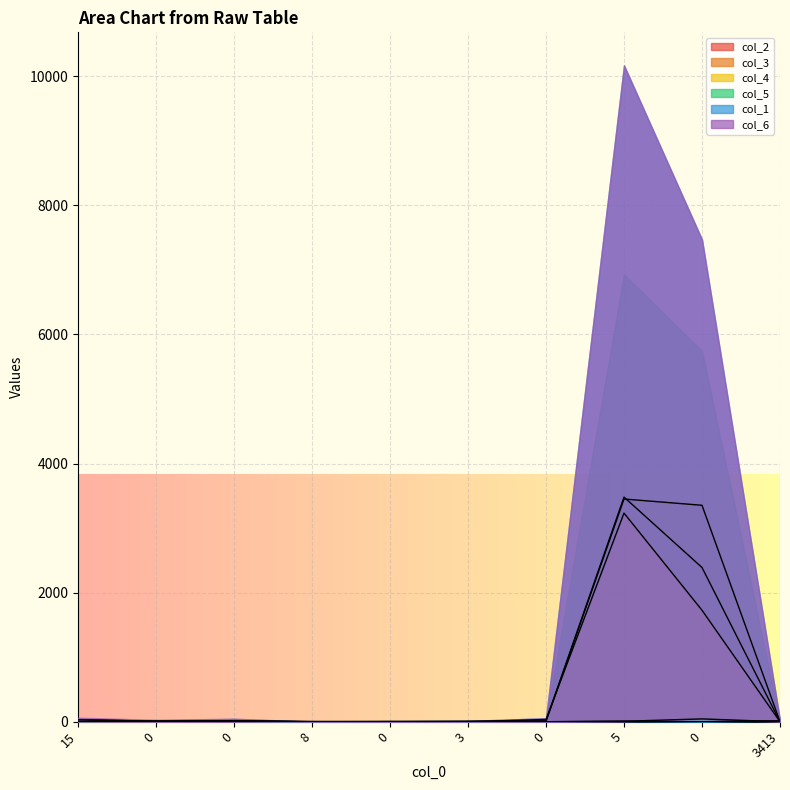

Which series ends up on top after the final intersection of col_6 and col_5?

col_6